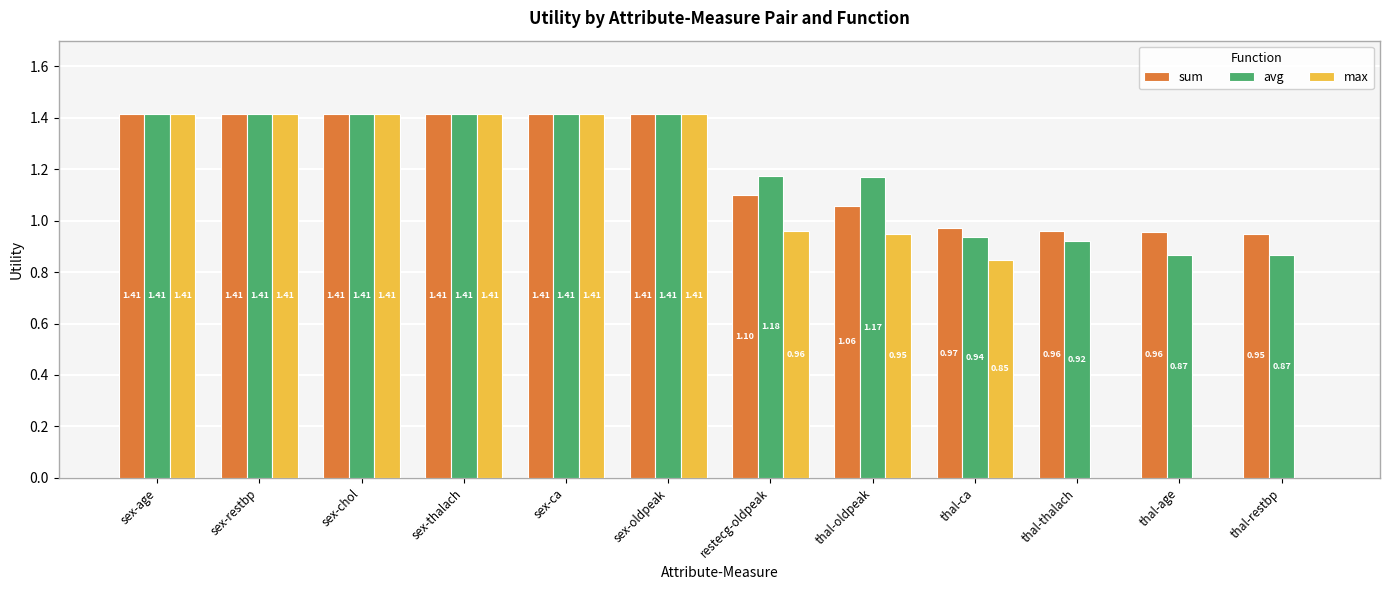

What is the total value across all series at thal-oldpeak?

3.2